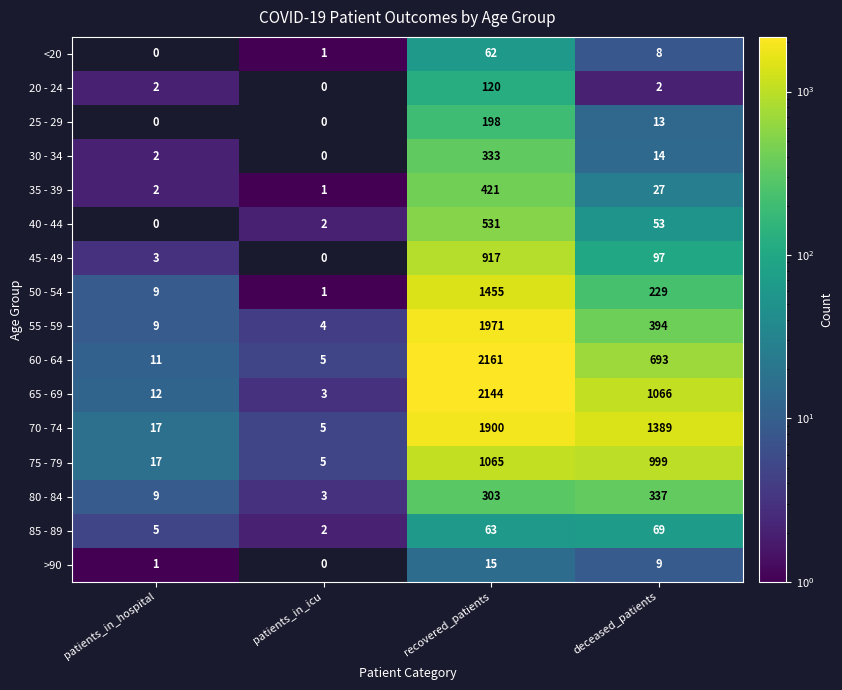

What is the total value across all series at patients_in_hospital?

99